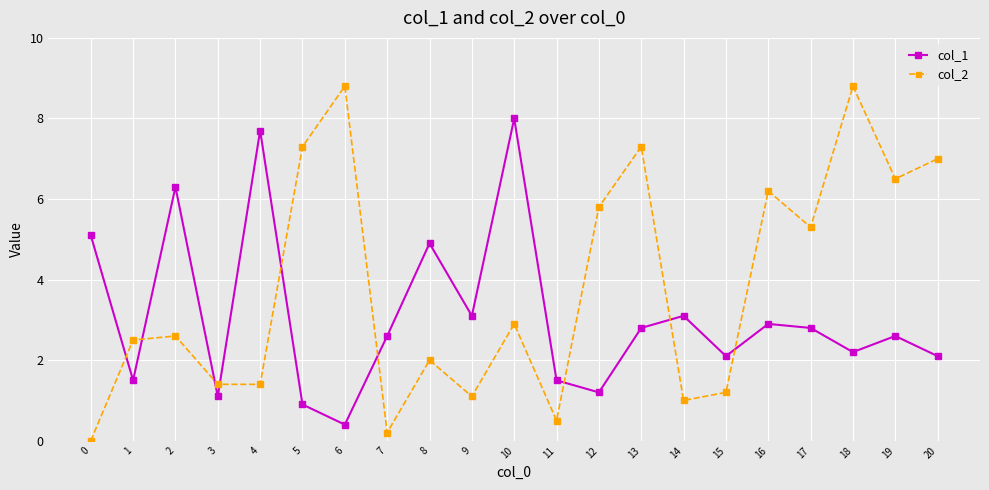

Which series changed the most between 13 and 19?

col_2